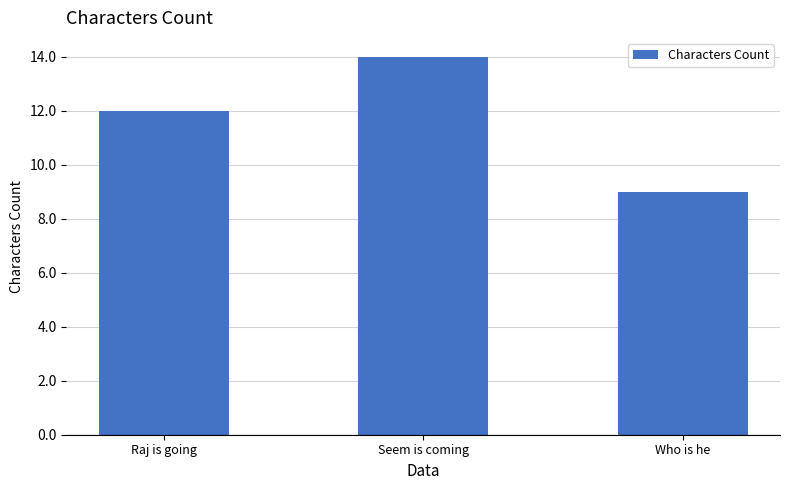

How many categories are shown in the chart?

3